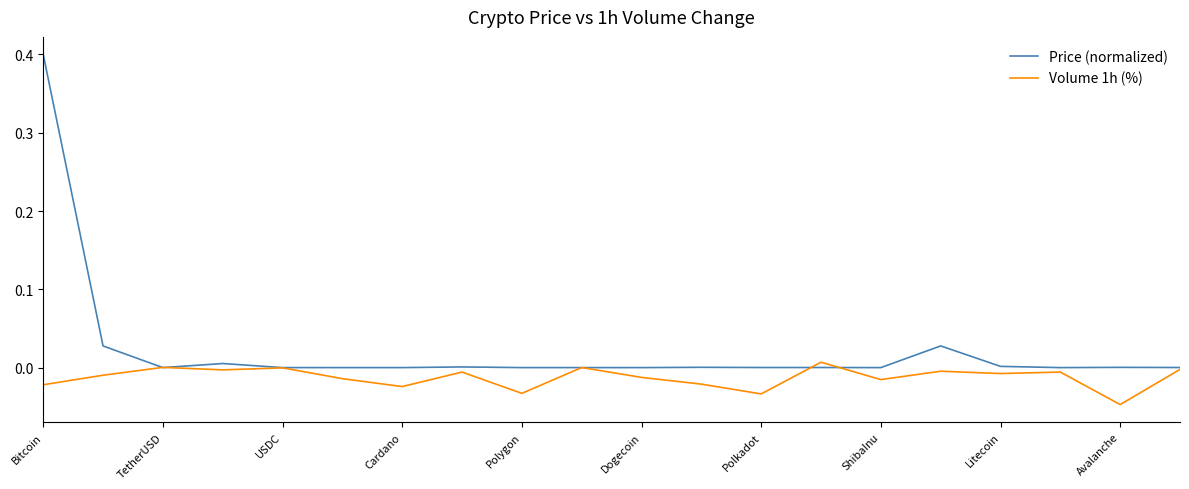

Rank the series by their average value, from lowest to highest.

Volume 1h (%), Price (normalized)